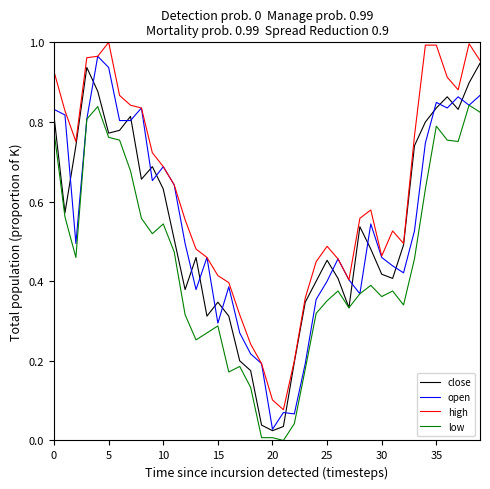

True or false: low and high intersect in this chart.

False